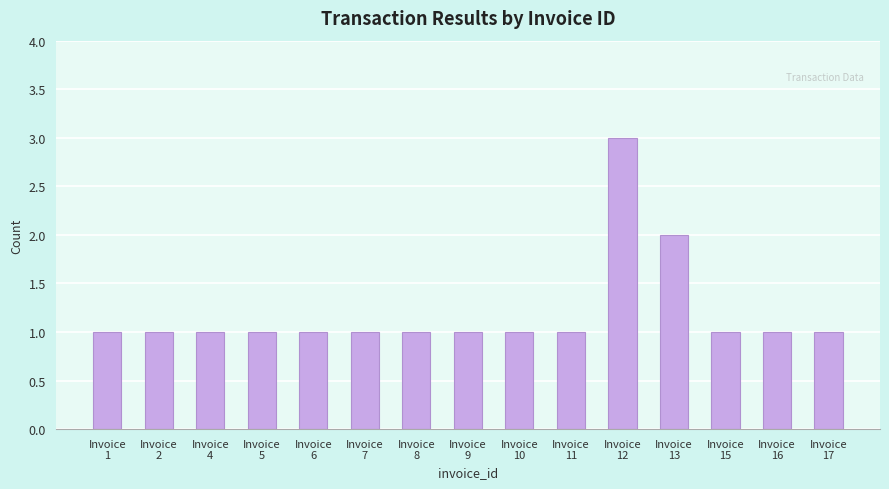

What is the value of the 9th bar from the left?

1